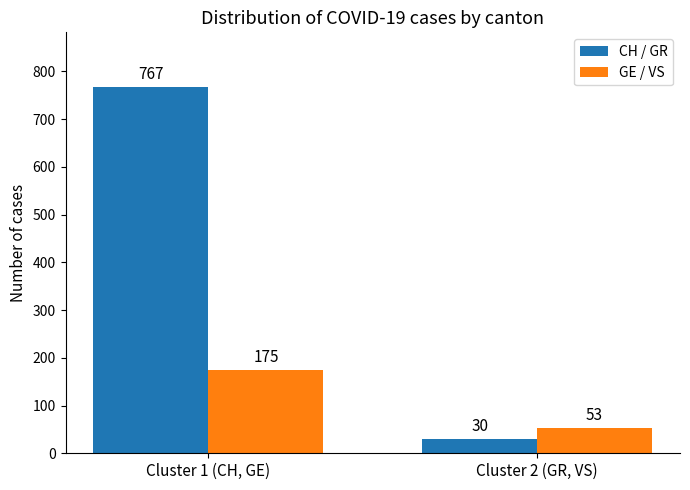

What is the sum of all GE / VS values?

228